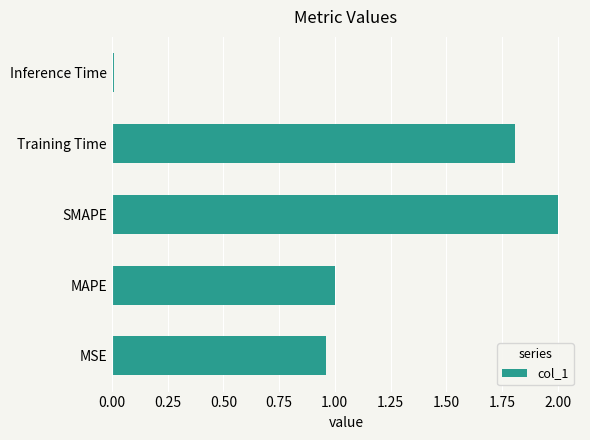

What is the ratio of the value at MSE to the value at SMAPE?

0.5